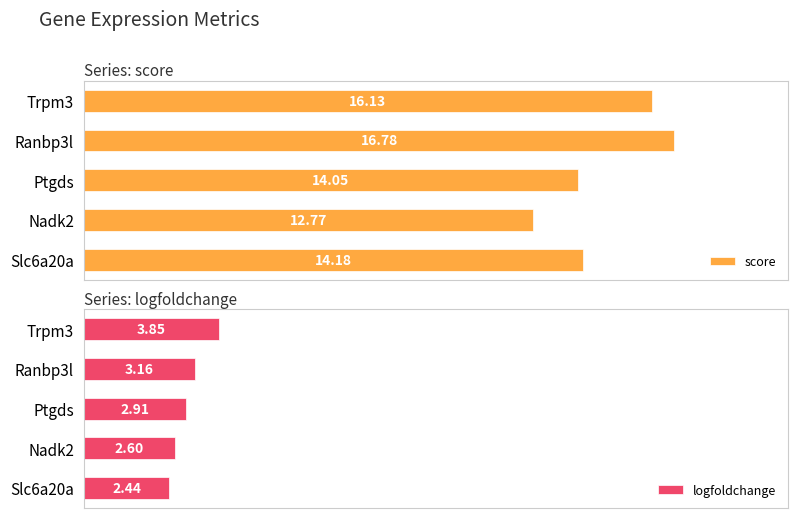

At which label does logfoldchange reach its minimum?

Slc6a20a